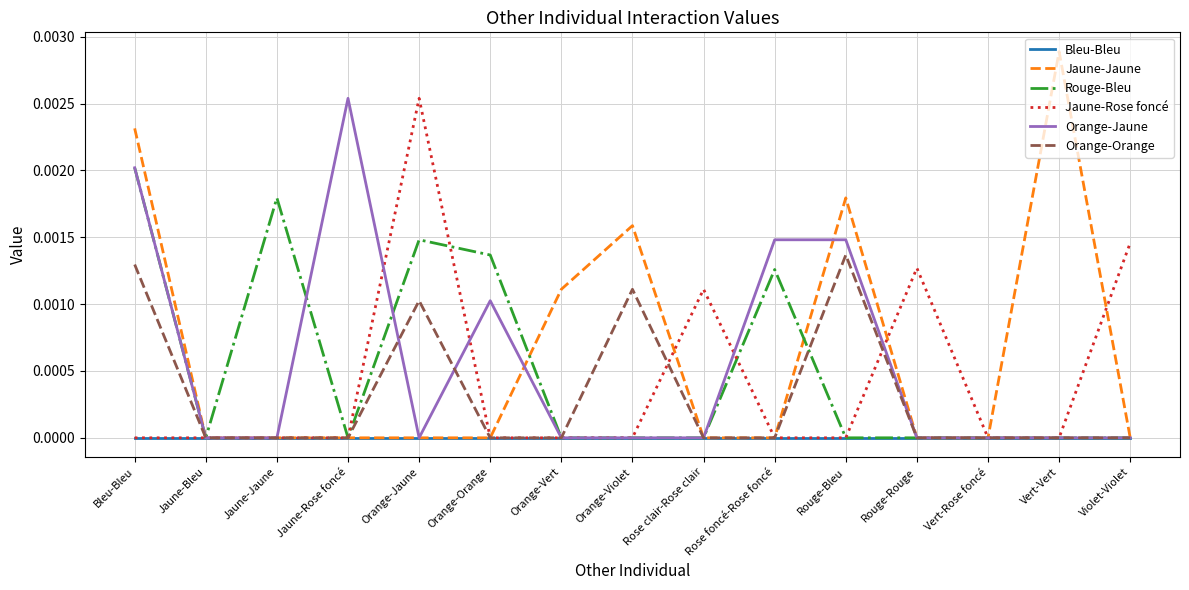

Count the number of data series in this chart.

6